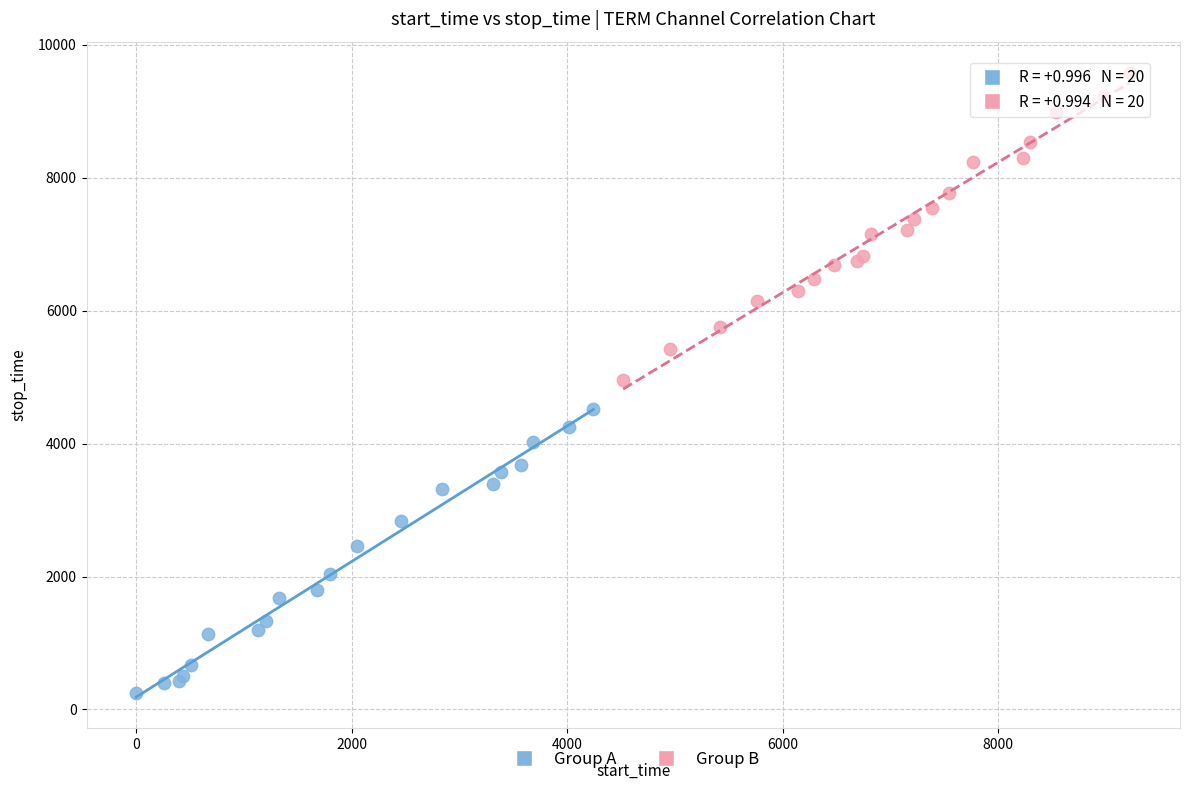

Which series reaches the maximum Y coordinate?

Group B